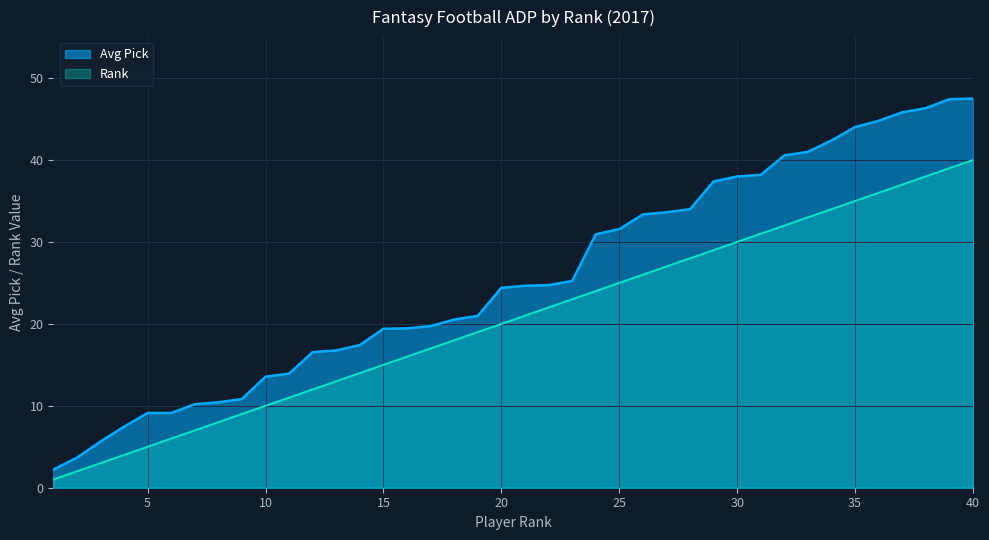

What is the average value of the Avg Pick series?

25.6